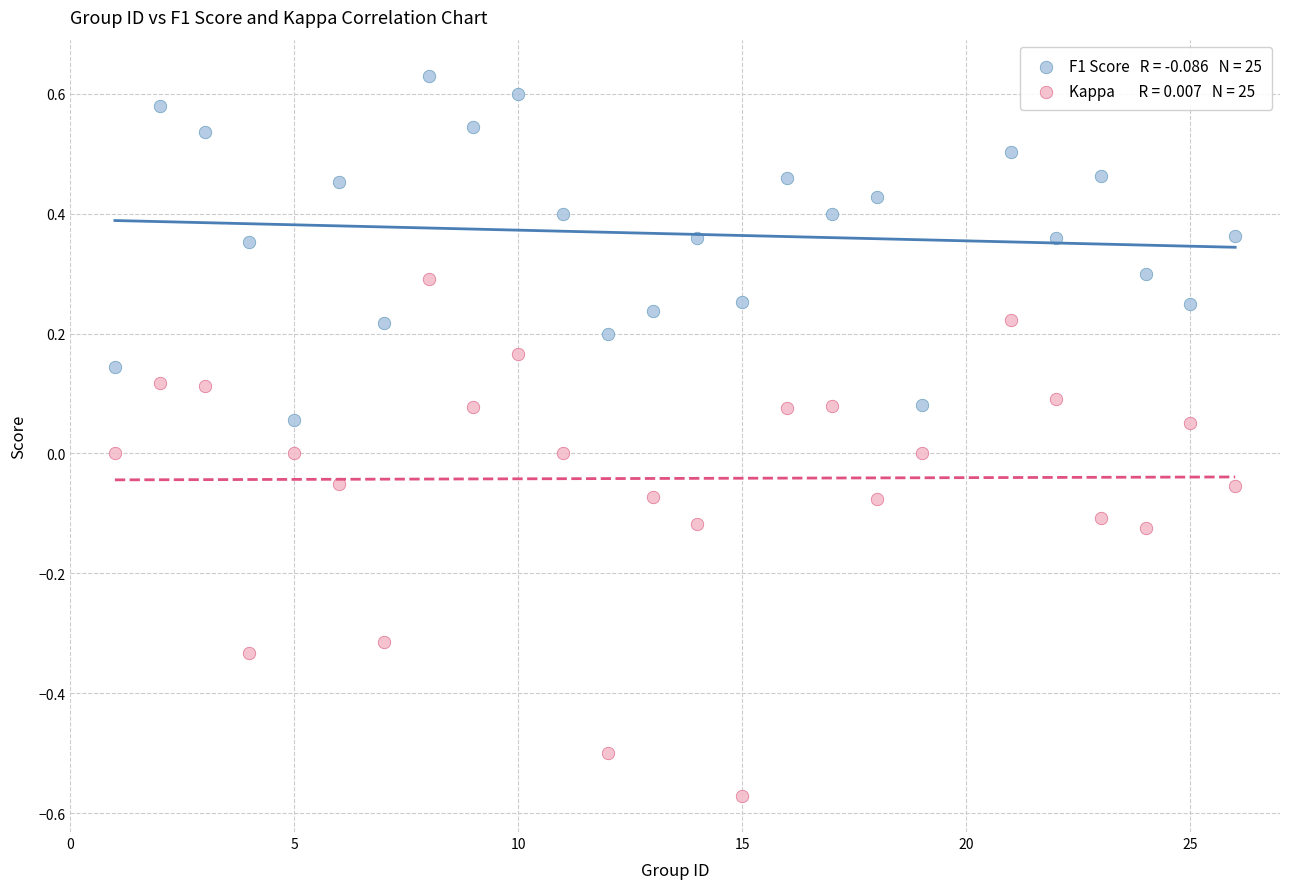

Across all data points, what is the range of X values (max minus min)?

25.0